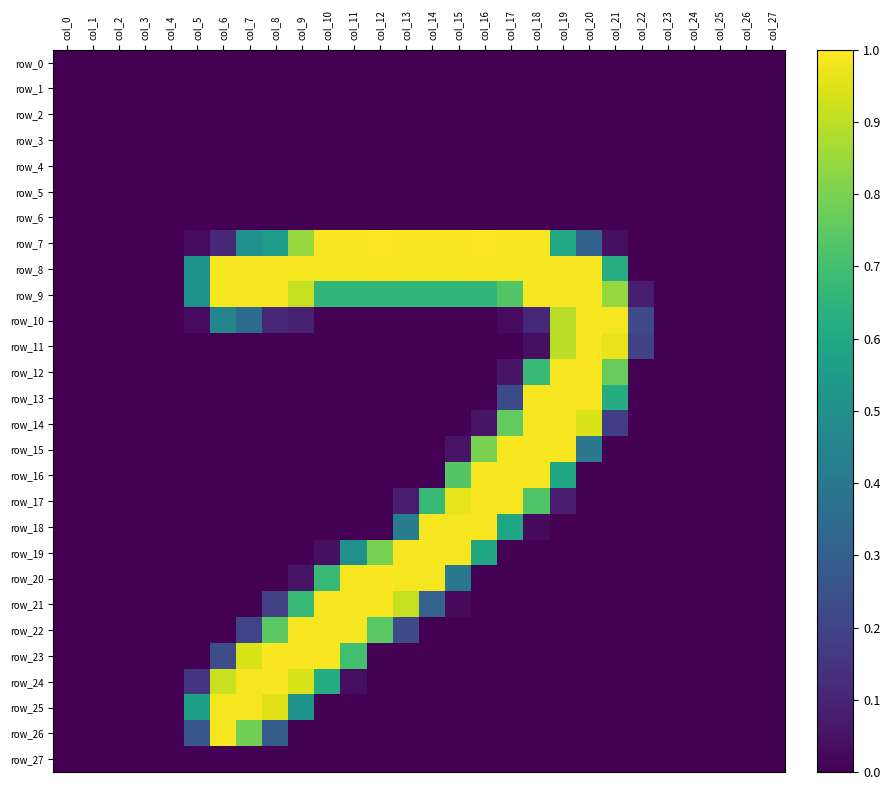

At which label is row_17 closest to 0?

col_0